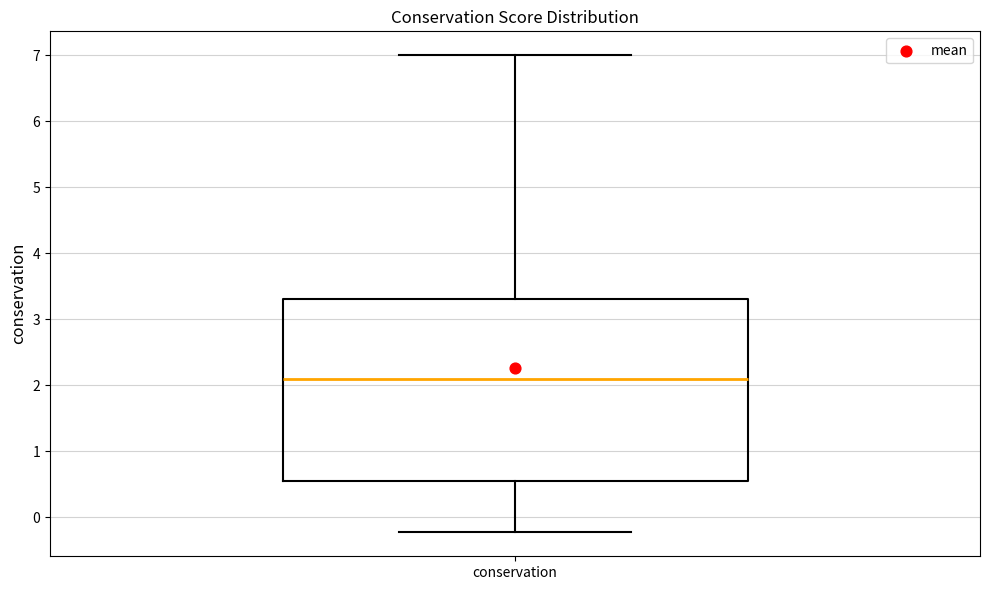

Transcribe this box plot: give where the median line is, the range the box spans, and where the two whiskers end, as read against the y-axis. The values are not printed on the chart, so give them approximately, as read against the axis.

median 2.1, box 0.5 to 3.3, whiskers -0.2 to 7.0